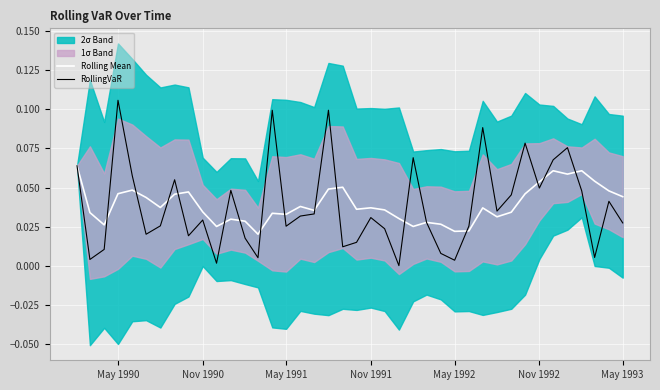

Does the chart display data point markers on the line(s)?

No